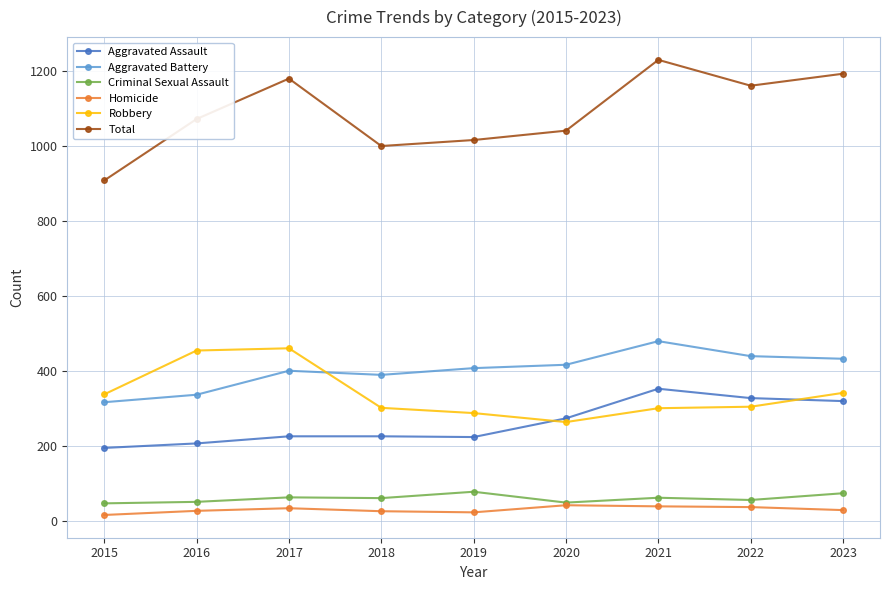

What is the difference between the second highest and minimum values in the Total series?

285